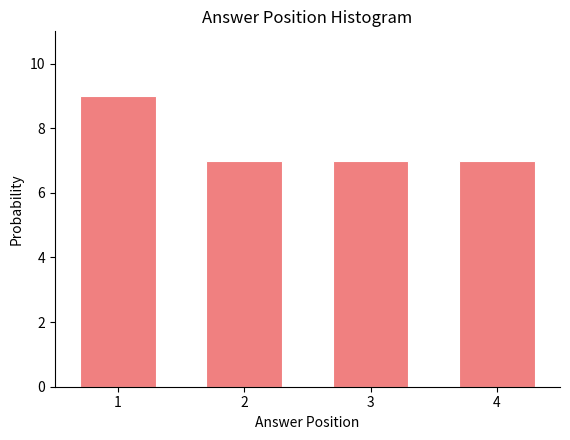

Reading left to right, list every bar in this chart as the range it spans on the x-axis followed by its height. The values are not printed on the chart, so give them approximately, as read against the axis.

0.5 to 1.5: 9
1.5 to 2.5: 7
2.5 to 3.5: 7
3.5 to 4.5: 7